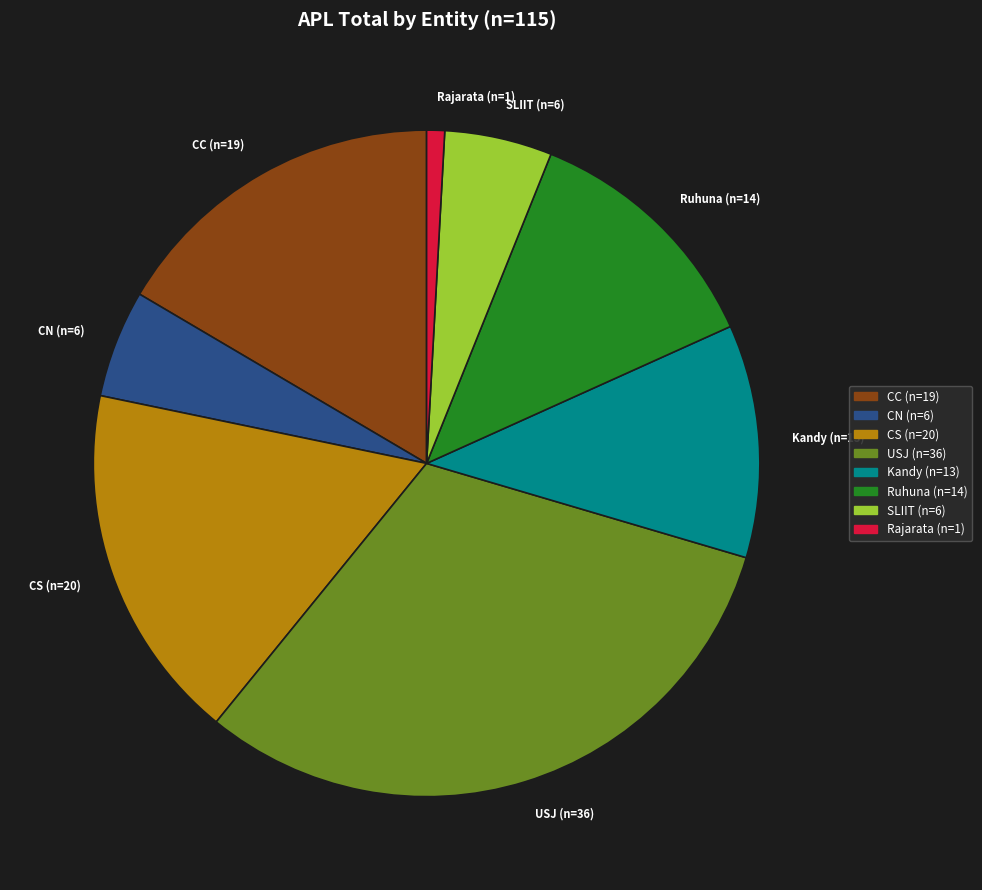

Approximately how many times larger is the value at Kandy (n=13) compared to CN (n=6)?

2.2